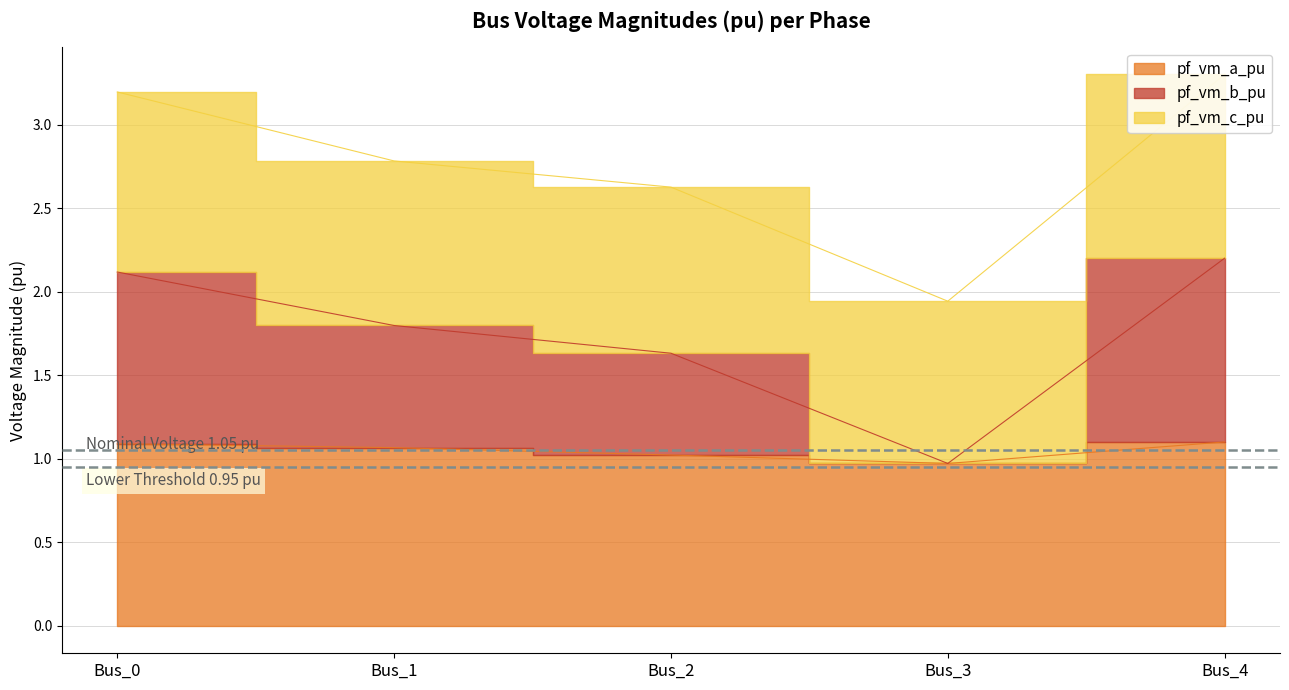

What is the value of the pf_vm_a_pu point at the 5th from the left?

1.1